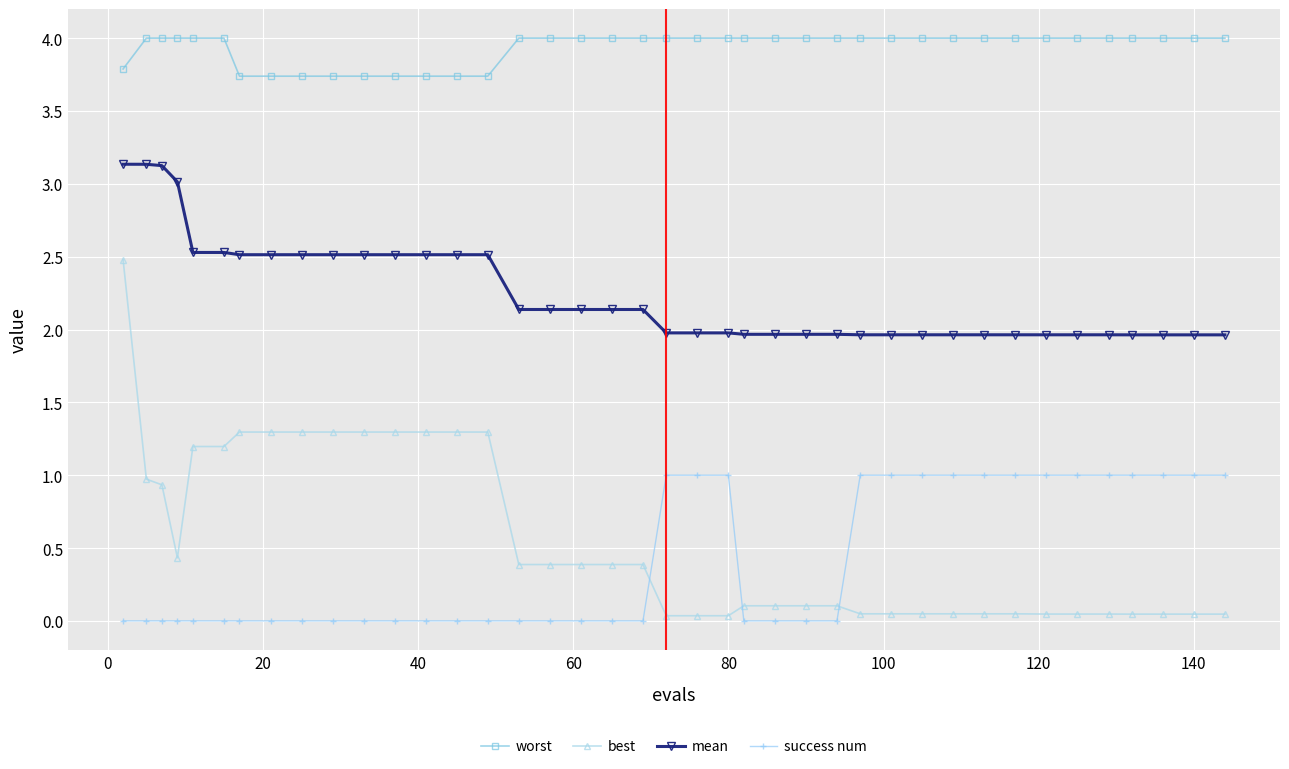

What is the value of the mean point at the 19th from the left?

2.1